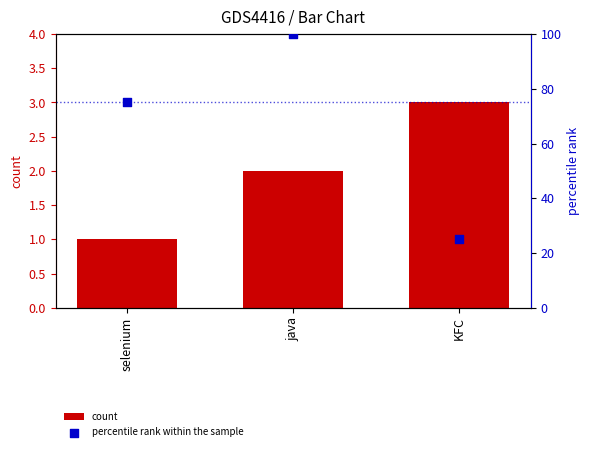

What is the total value across all series at java?

102